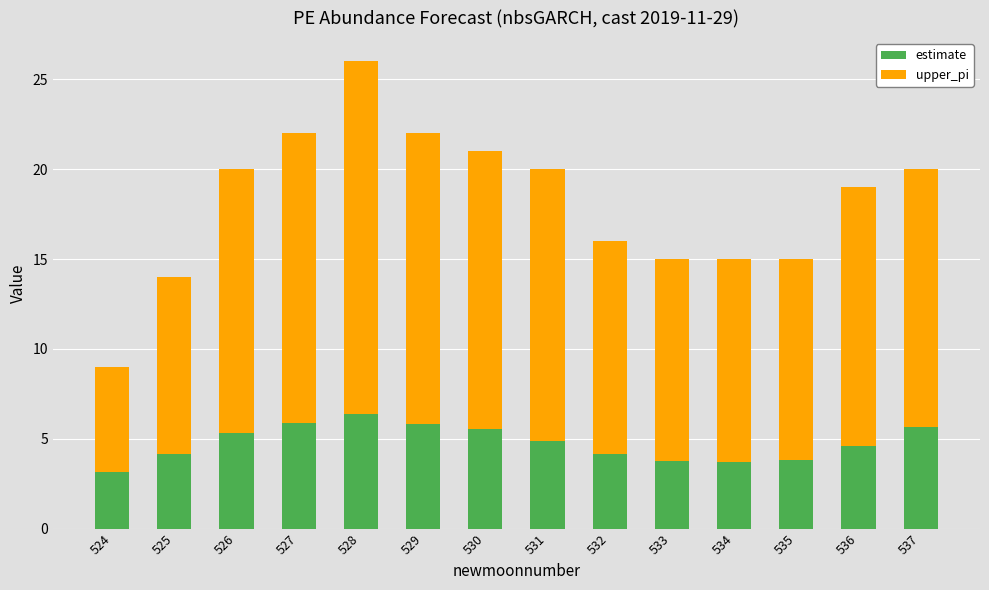

Where does the estimate series first go above 4?

525